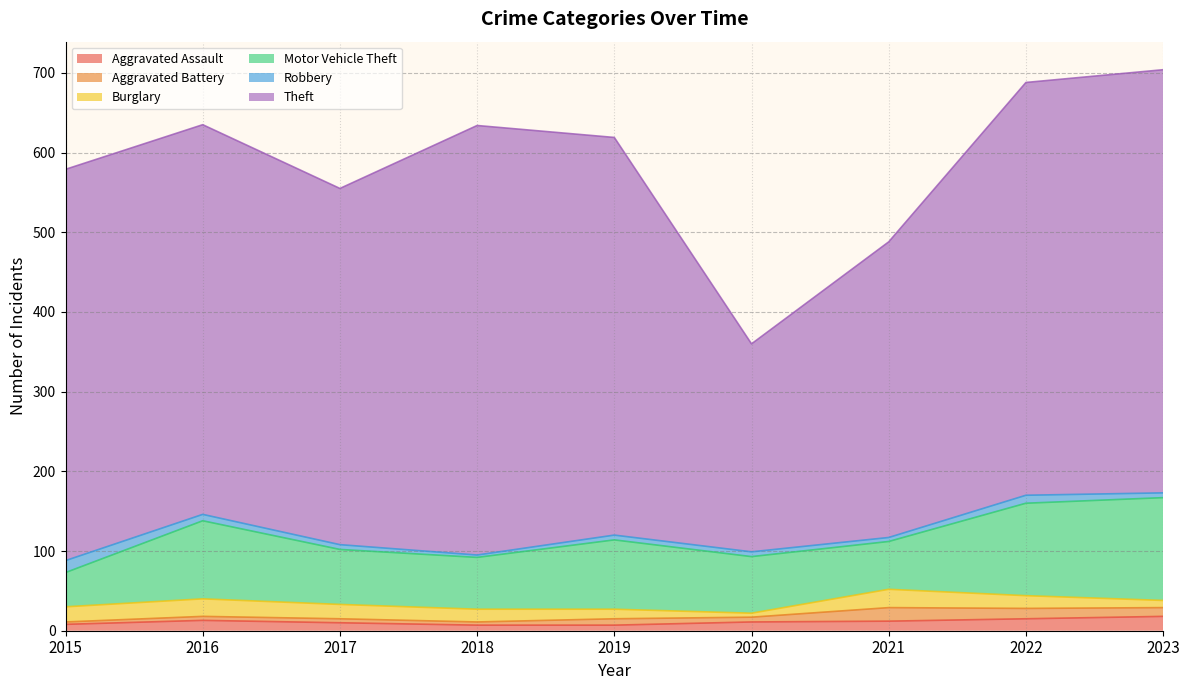

At which category does Burglary reach its first local valley?

2020